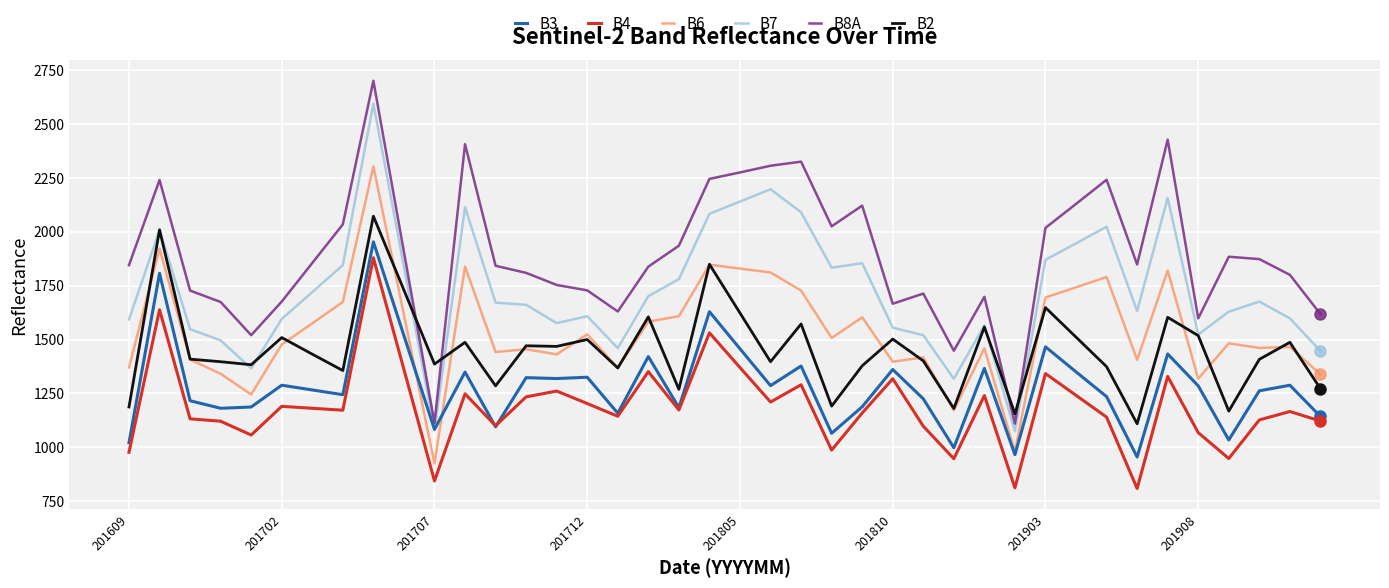

Does the chart have visible grid lines?

Yes